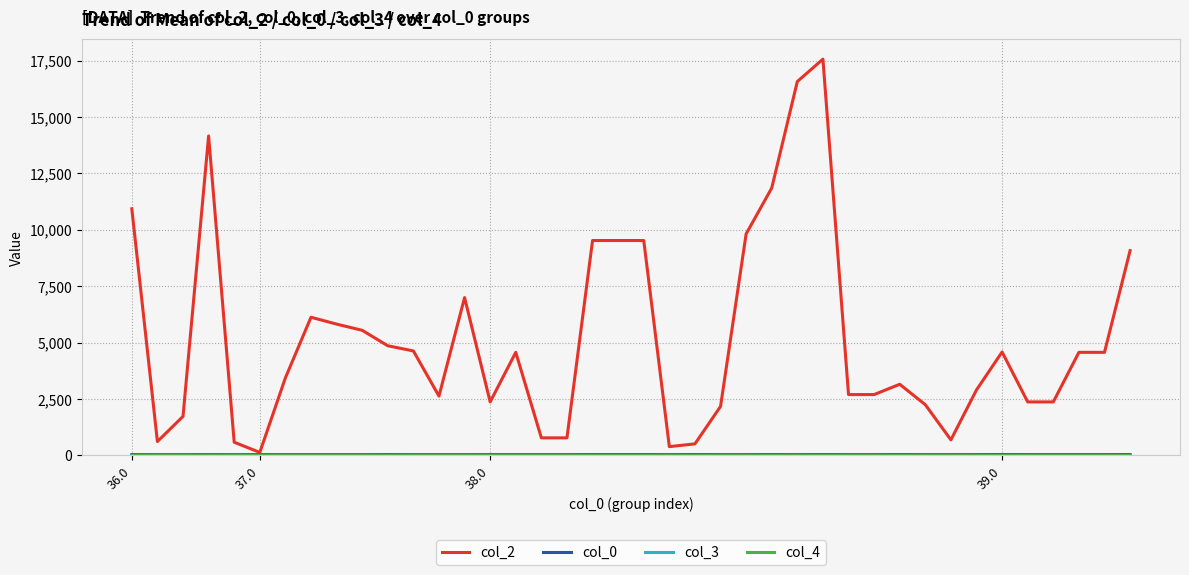

What is the greatest value displayed?

17565